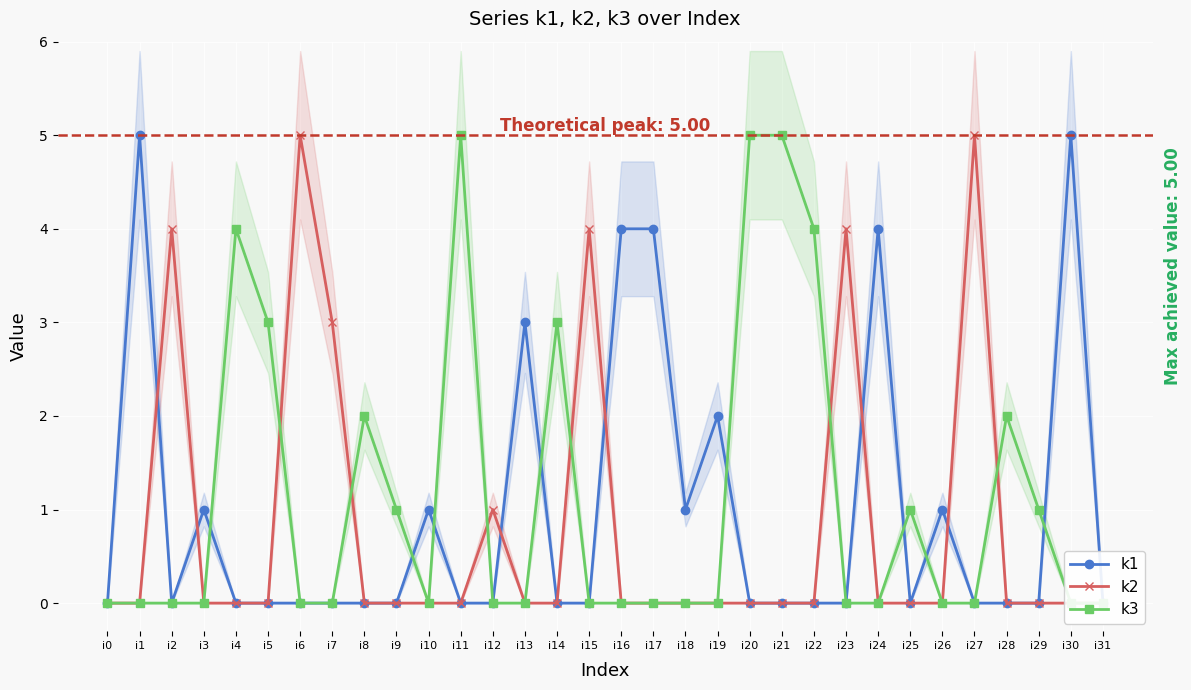

At which category is the sum across all series the highest?

i1